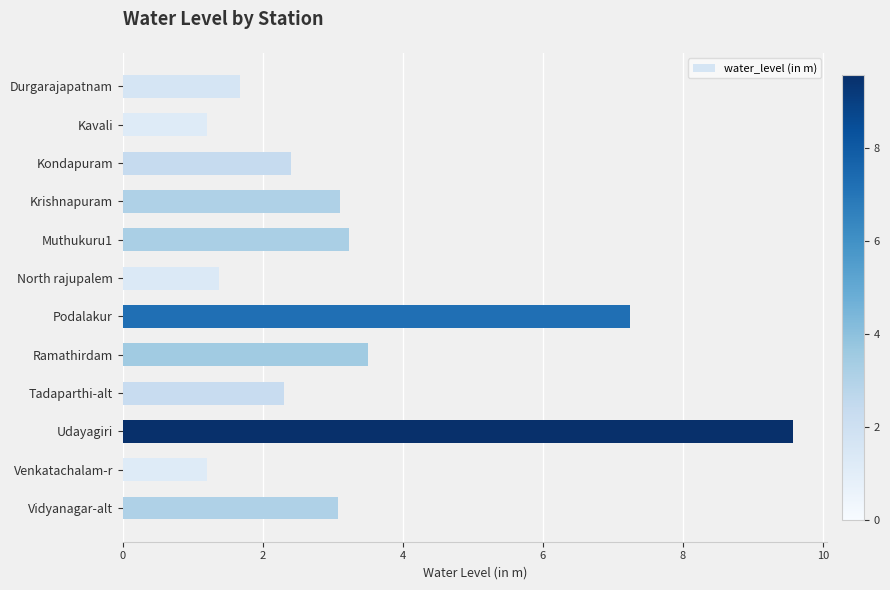

Count the number of values greater than 3.

6